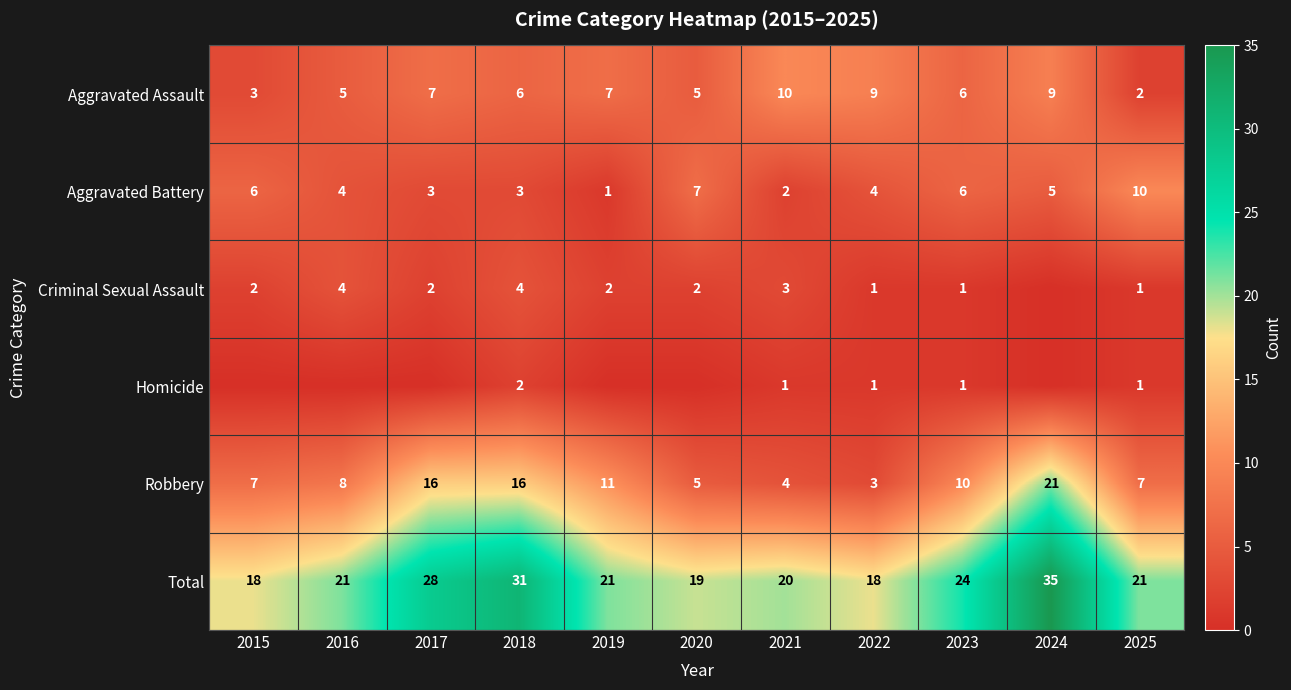

What value does the Total series have at 2023, to the nearest 5?

25